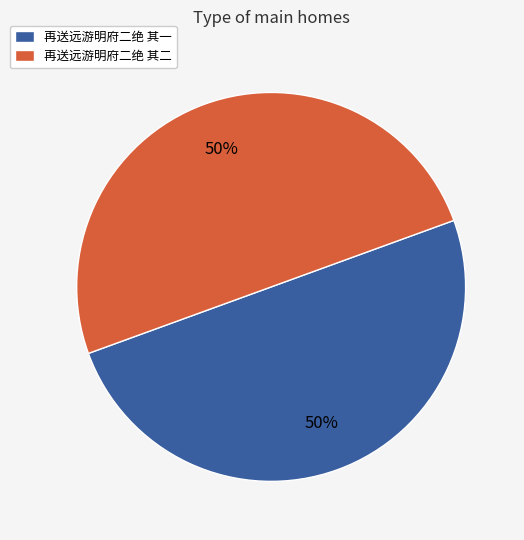

Do 再送远游明府二绝 其二 and 再送远游明府二绝 其一 together represent more than half of the pie?

Yes